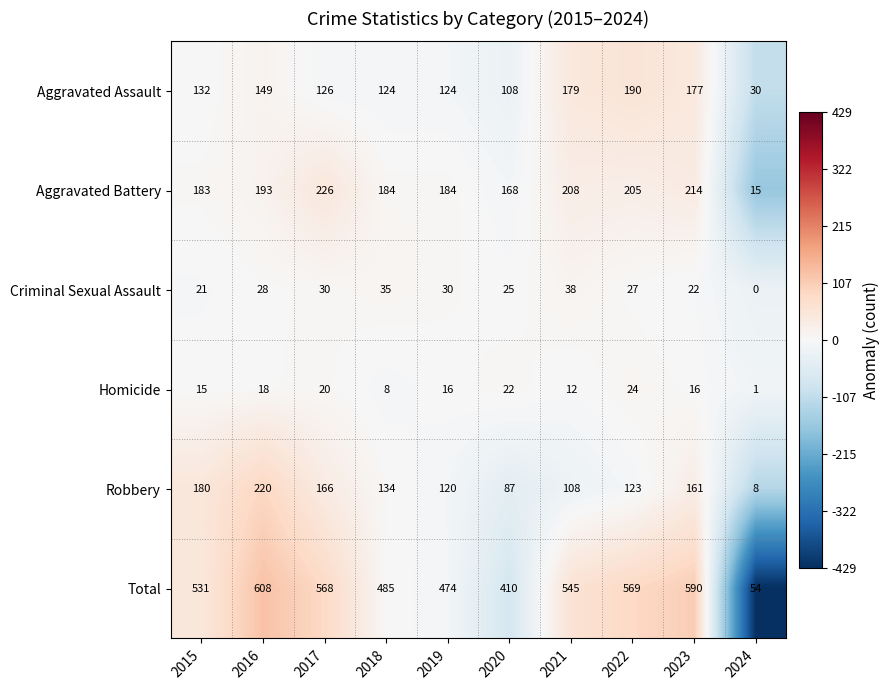

What is the difference between the maximum and minimum values in the Total series?

554